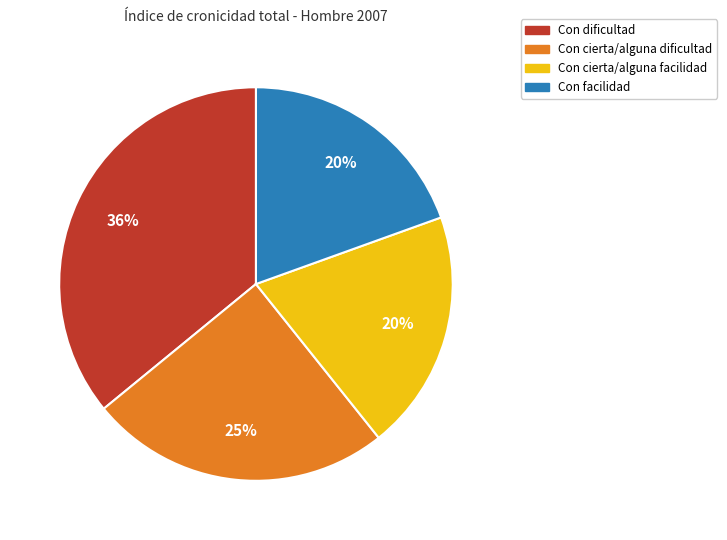

Is the sum of Con cierta/alguna dificultad and Con facilidad greater than half?

No